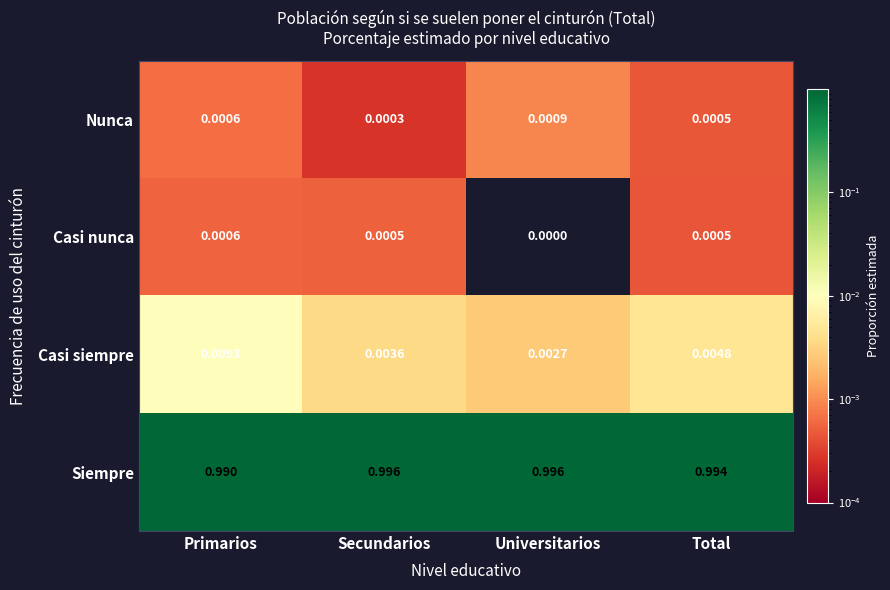

At which label is Siempre closest to 0?

Primarios